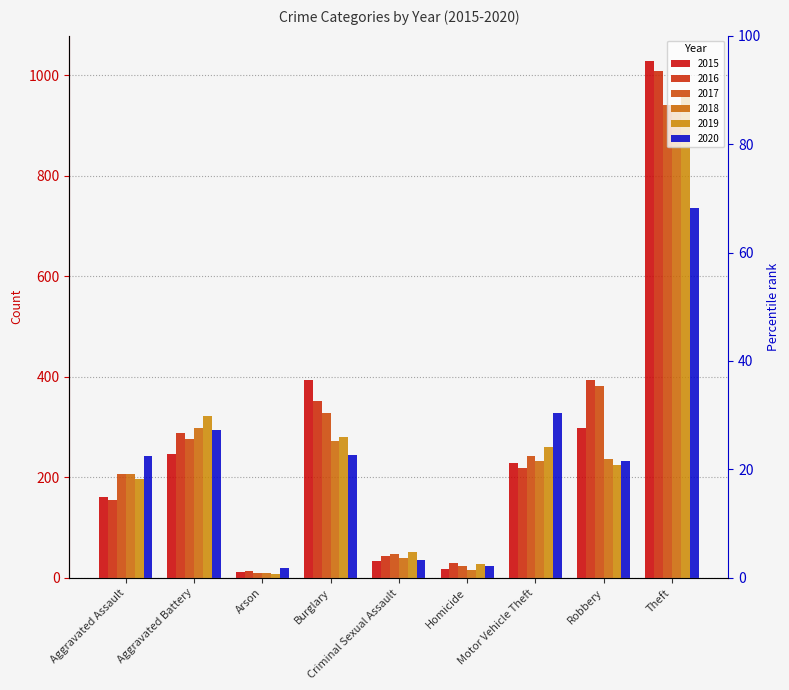

Between Aggravated Battery and Homicide, which series saw the biggest shift?

2019